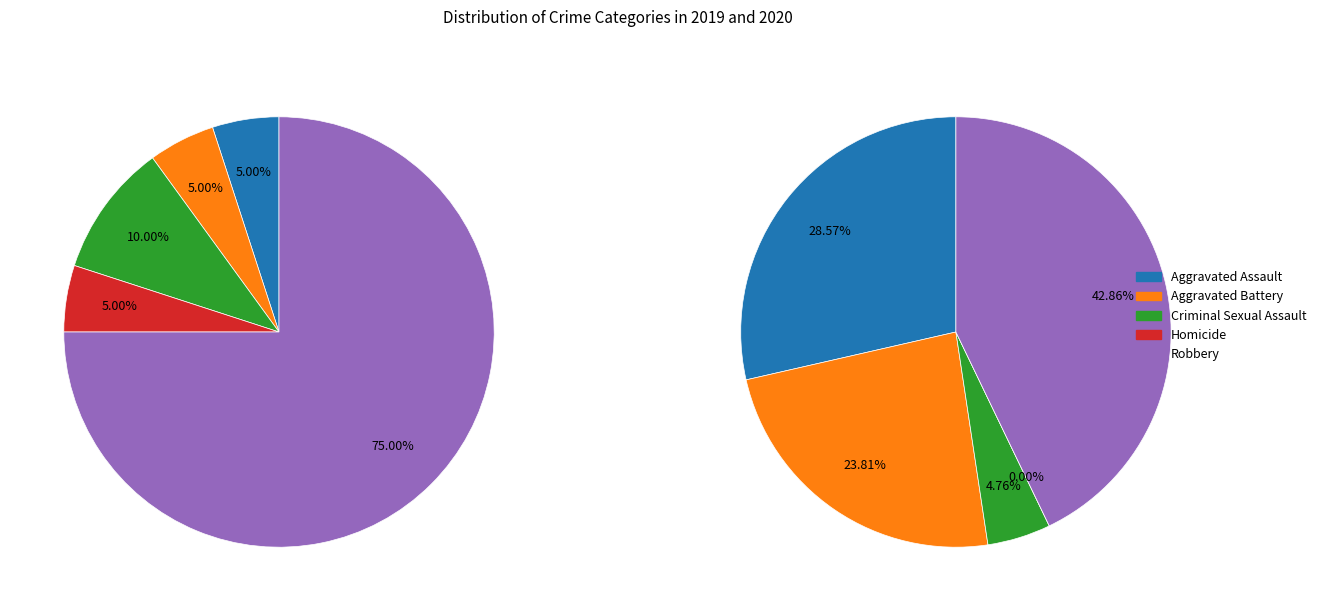

True or false: Aggravated Assault accounts for 1% of the total.

False